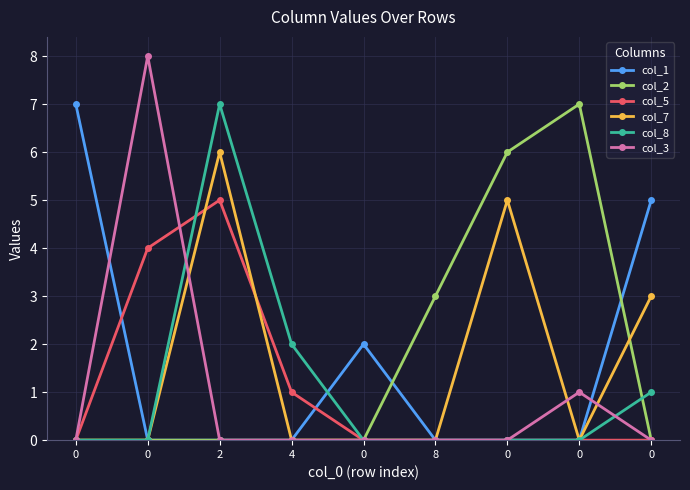

Reading left to right, list all the values displayed in this chart.

col_1: 0=7	0=0	2=0	4=0	0=2	8=0	0=0	0=0	0=5
col_2: 0=0	0=0	2=0	4=0	0=0	8=3	0=6	0=7	0=0
col_5: 0=0	0=4	2=5	4=1	0=0	8=0	0=0	0=0	0=0
col_7: 0=0	0=0	2=6	4=0	0=0	8=0	0=5	0=0	0=3
col_8: 0=0	0=0	2=7	4=2	0=0	8=0	0=0	0=0	0=1
col_3: 0=0	0=8	2=0	4=0	0=0	8=0	0=0	0=1	0=0